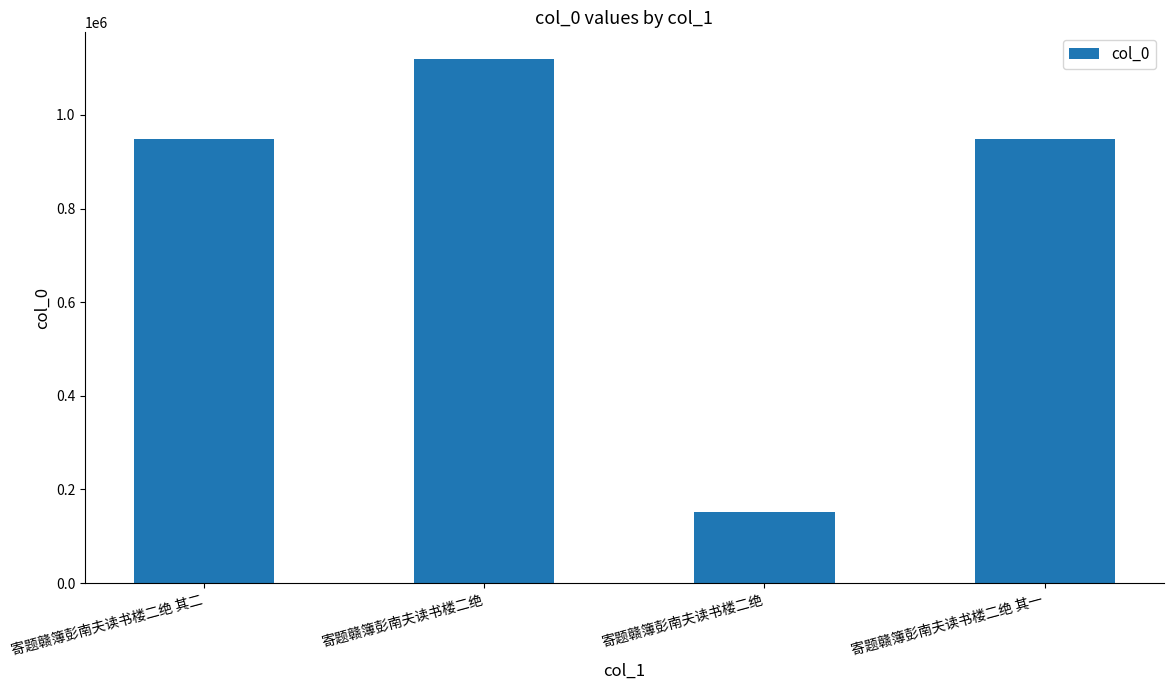

Reading left to right, list all the values displayed in this chart.

948386	1120381	152404	948385